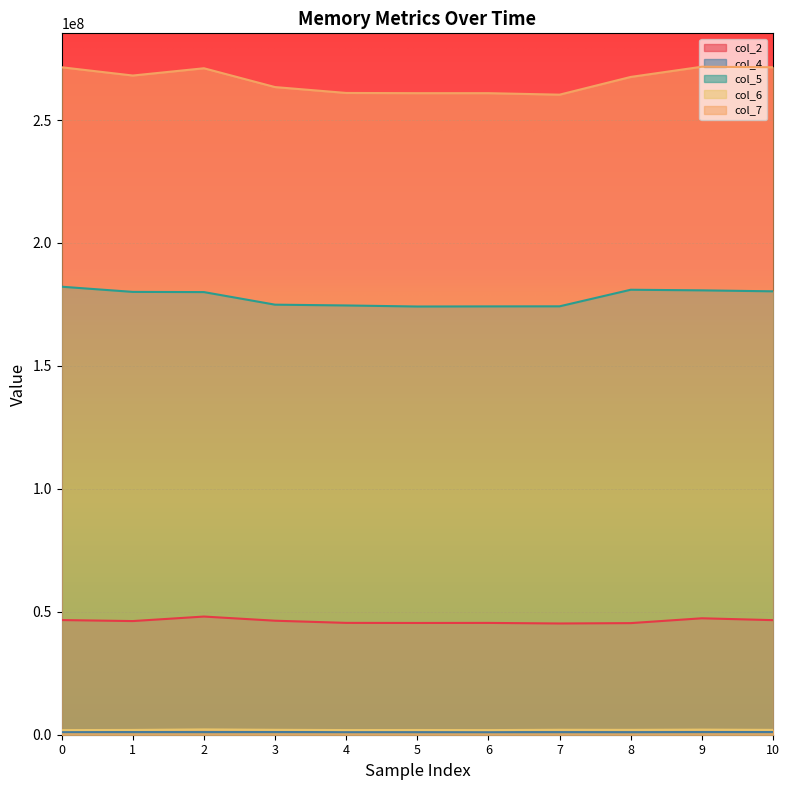

What is the difference between the col_2 values at 0 and 1?

409542